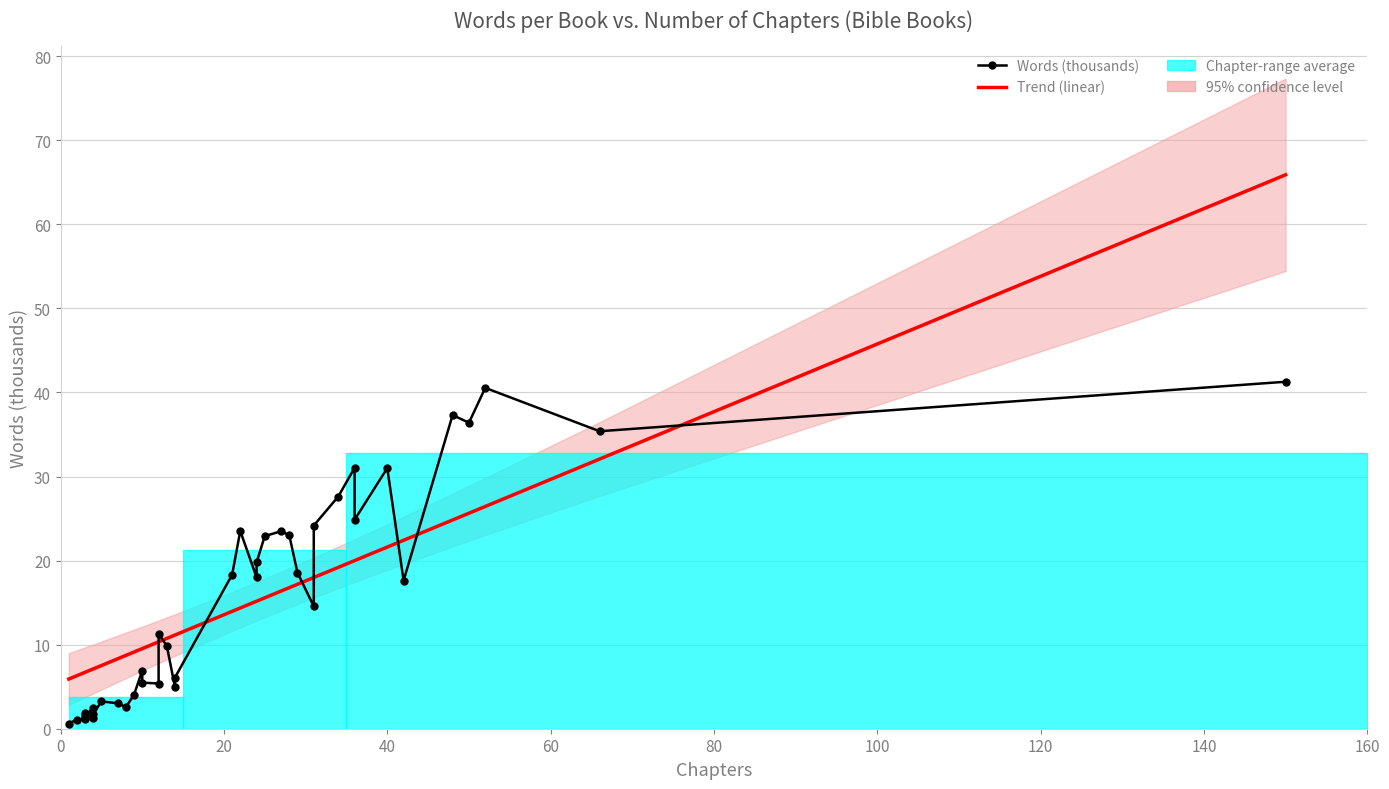

True or false: Trend (linear) has a value of 10.2 at 37.

False